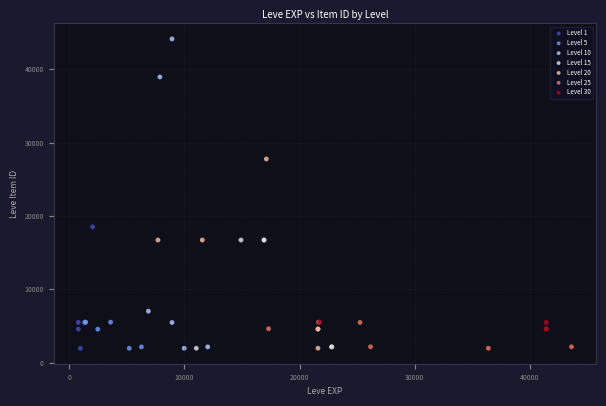

Which series has the widest spread of Y values?

Level 10